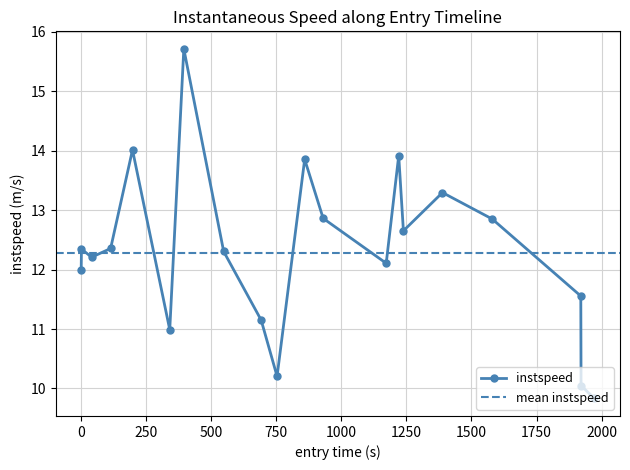

How many interior local valleys does the instspeed series have?

5